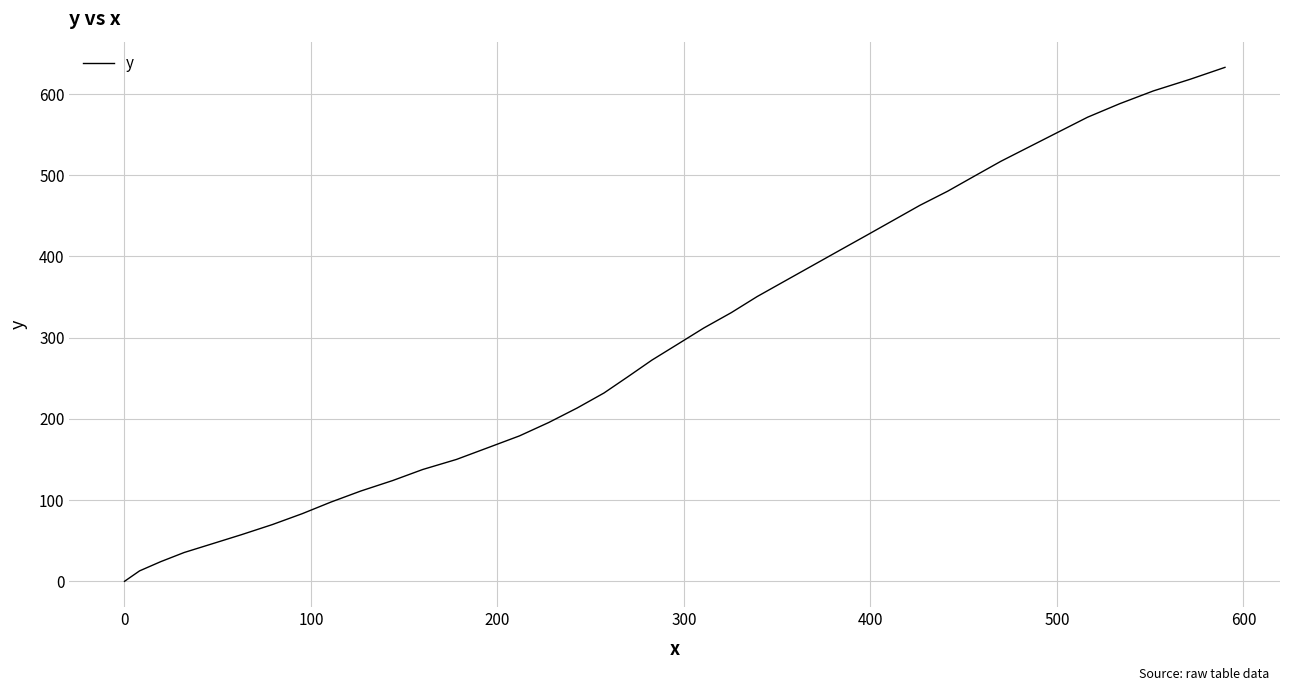

How many distinct data groups are displayed?

1